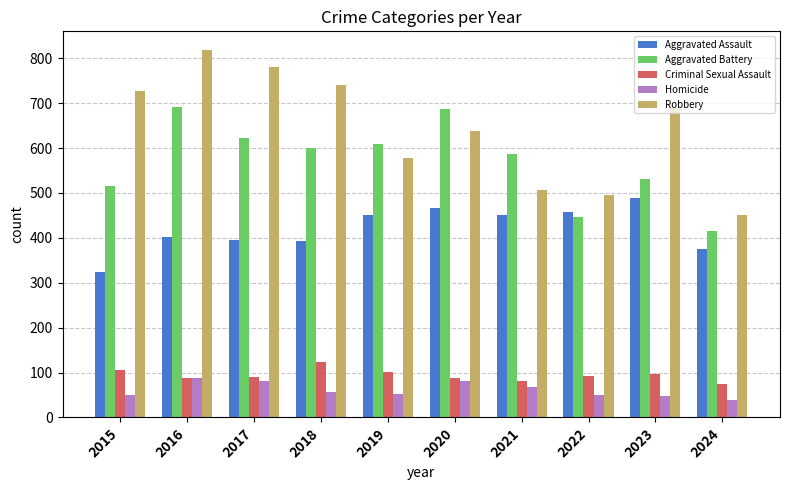

Rank the series at 2021 from highest to lowest value.

Aggravated Battery, Robbery, Aggravated Assault, Criminal Sexual Assault, Homicide